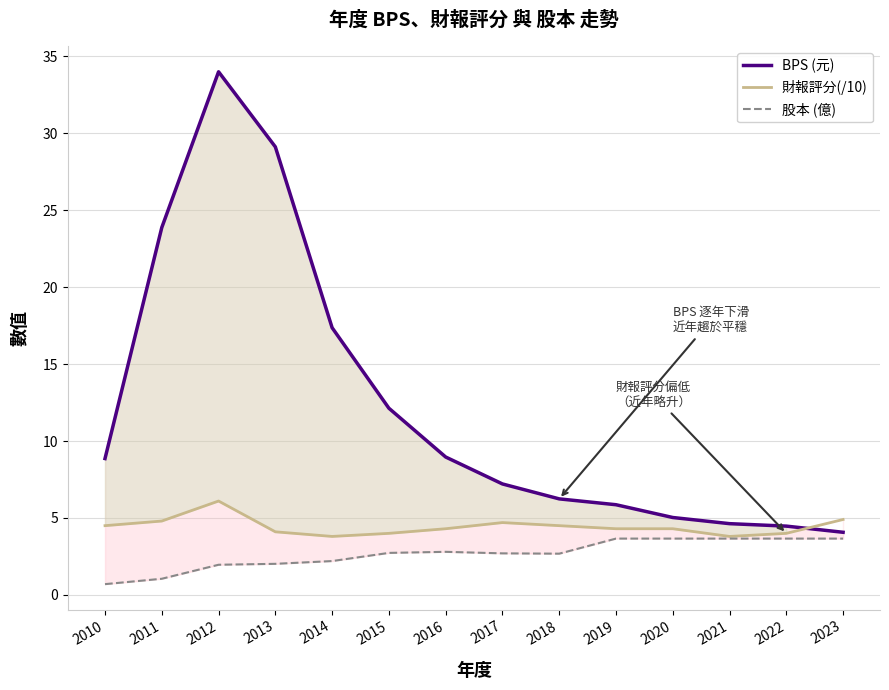

What is the value of the 財報評分(/10) point at the 1st from the left?

4.5